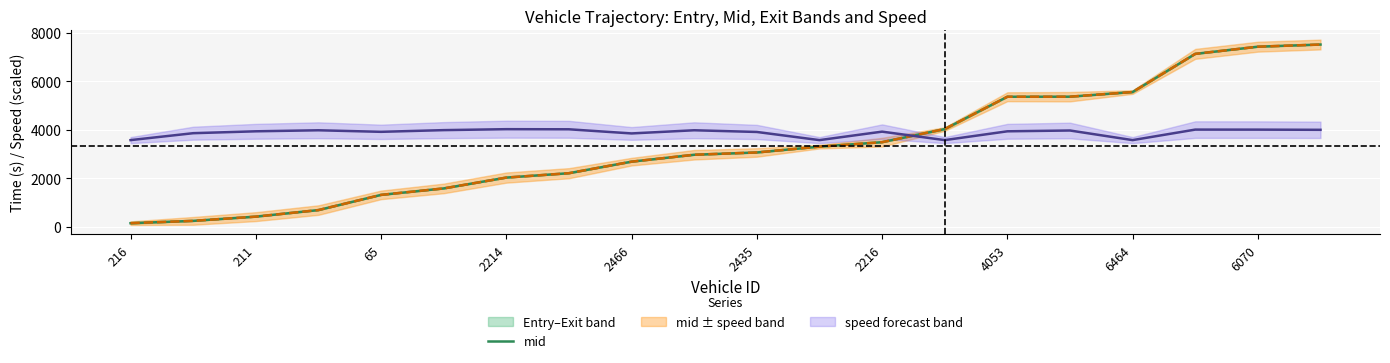

The mid series shows 8004.1 at 4053. True or false?

False